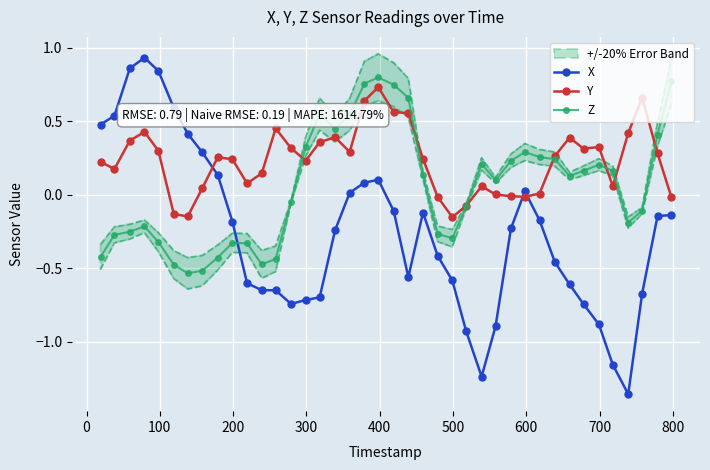

True or false: X and Y intersect in this chart.

True